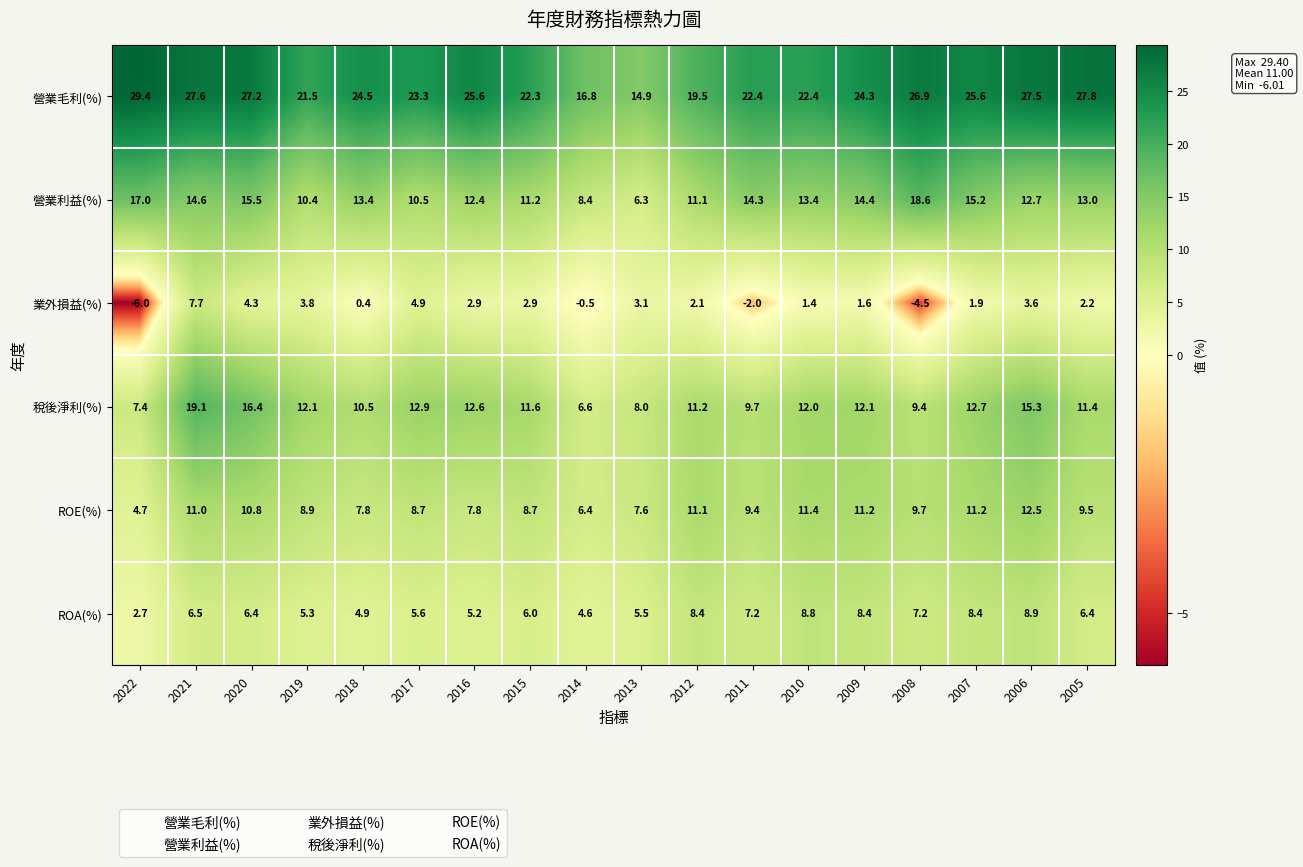

What is the approximate value of 營業利益(%) at 2005?

13.0